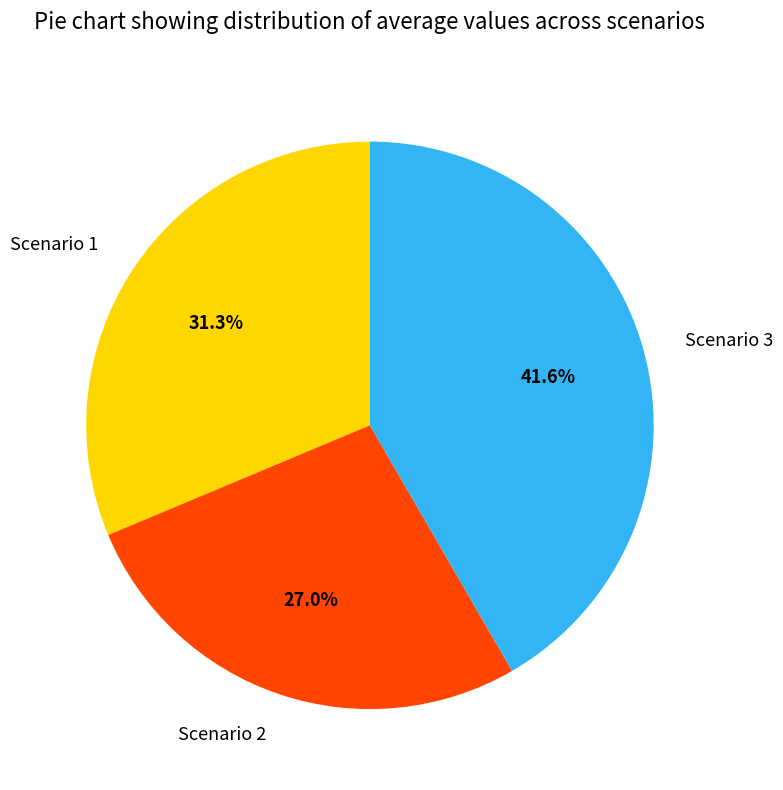

To the nearest percent, what is the difference between the Scenario 1 and Scenario 2 slice percentages?

4%